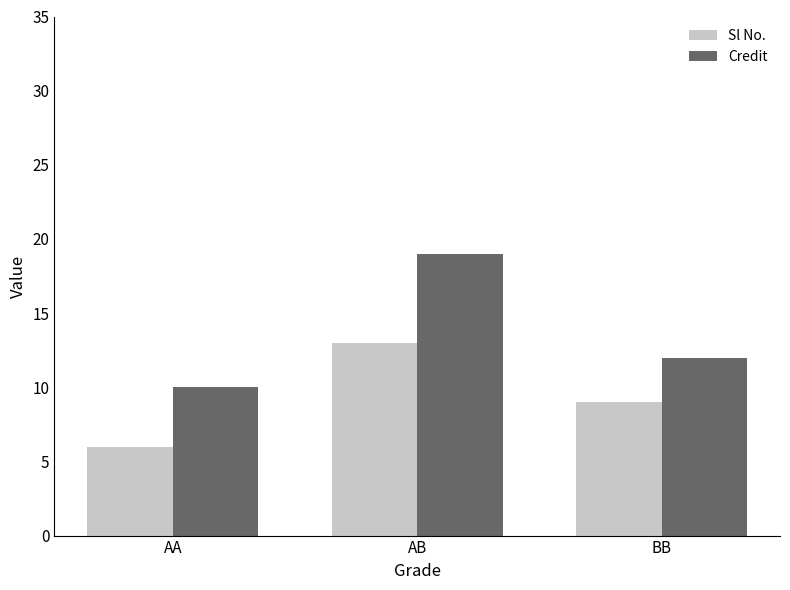

Reading right to left, transcribe all the data shown in this chart.

Sl No.: 9	13	6
Credit: 12	19	10